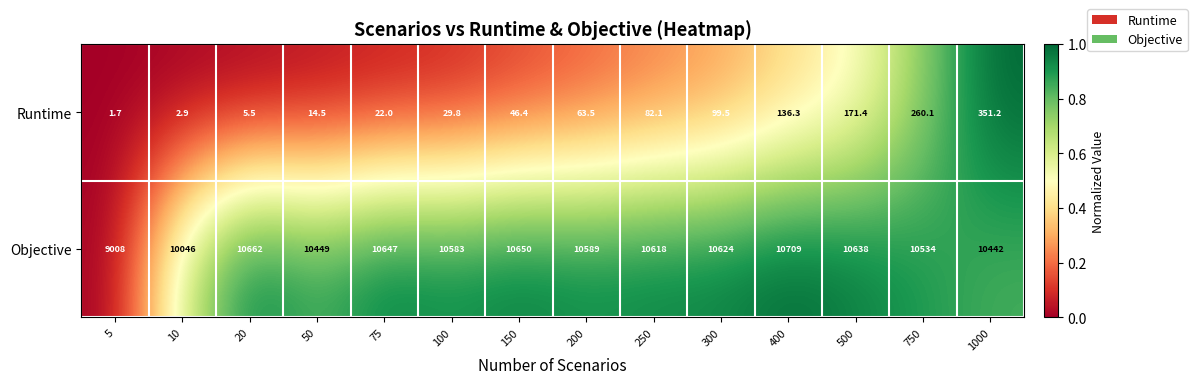

Is it true that Objective equals 18880.5 at 250?

False